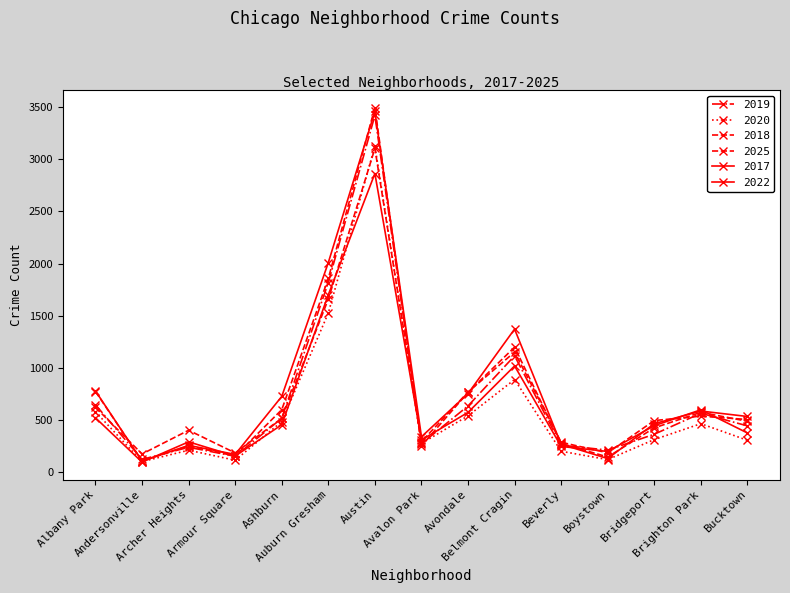

What is the difference between the second highest and second lowest values in the 2025 series?

1473